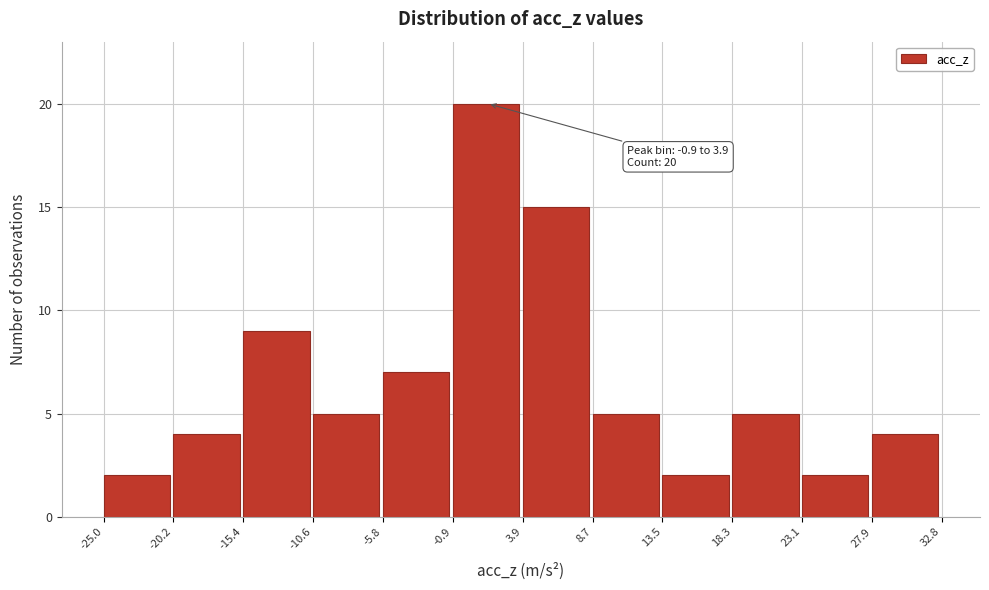

Which range on the x-axis has the tallest bar?

-0.9 to 3.9